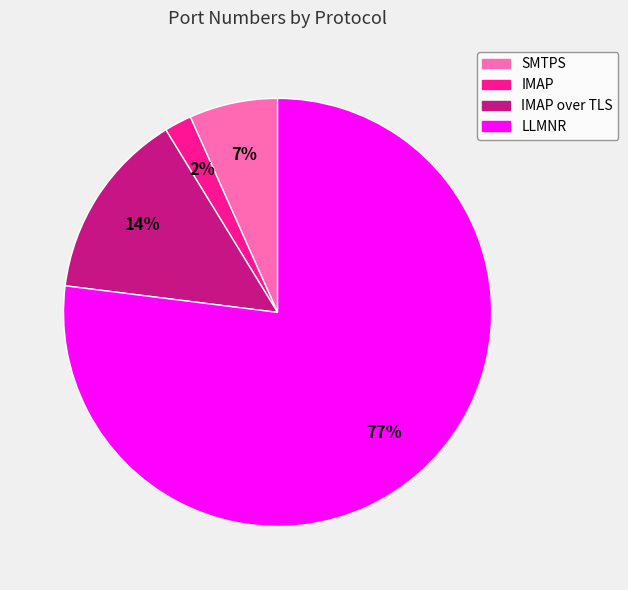

The LLMNR slice represents 77% of the pie. True or false?

True